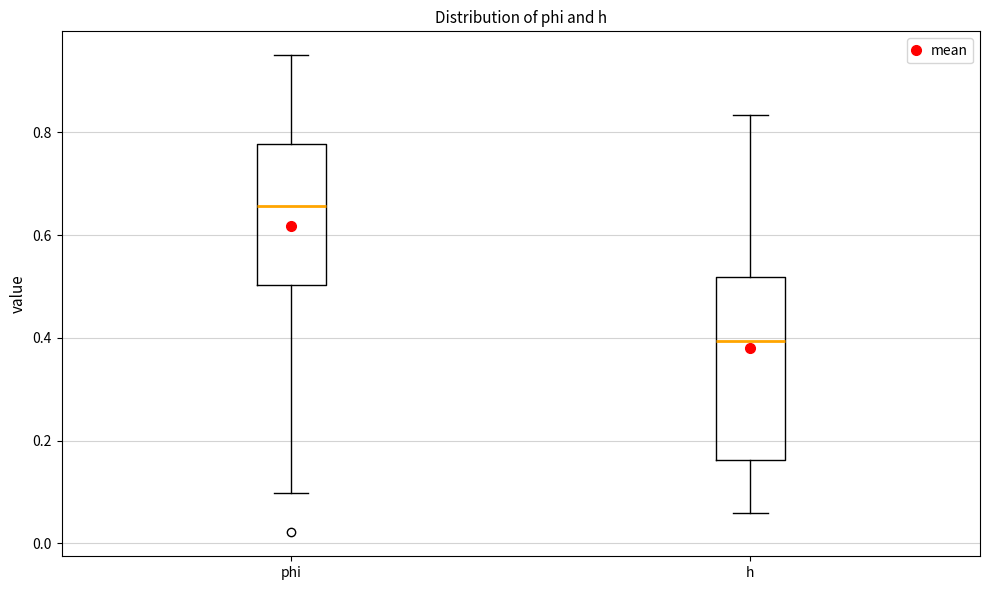

Reading left to right, read every box against the y-axis: the position of its median line, the range the box covers, and the ends of its whiskers. The values are not printed on the chart, so give them approximately, as read against the axis.

phi: median 0.66, box 0.50 to 0.78, whiskers 0.10 to 0.96
h: median 0.40, box 0.16 to 0.52, whiskers 0.06 to 0.84